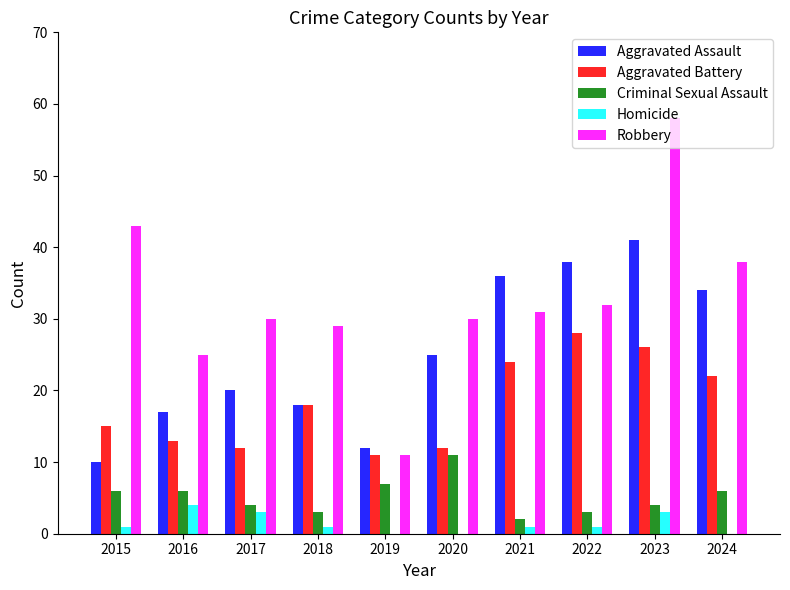

The Homicide series shows 1 at 2018. True or false?

True